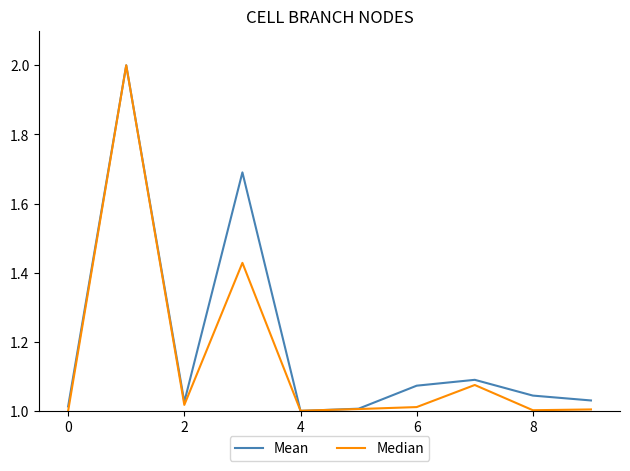

What is the sum of all Mean values?

12.0